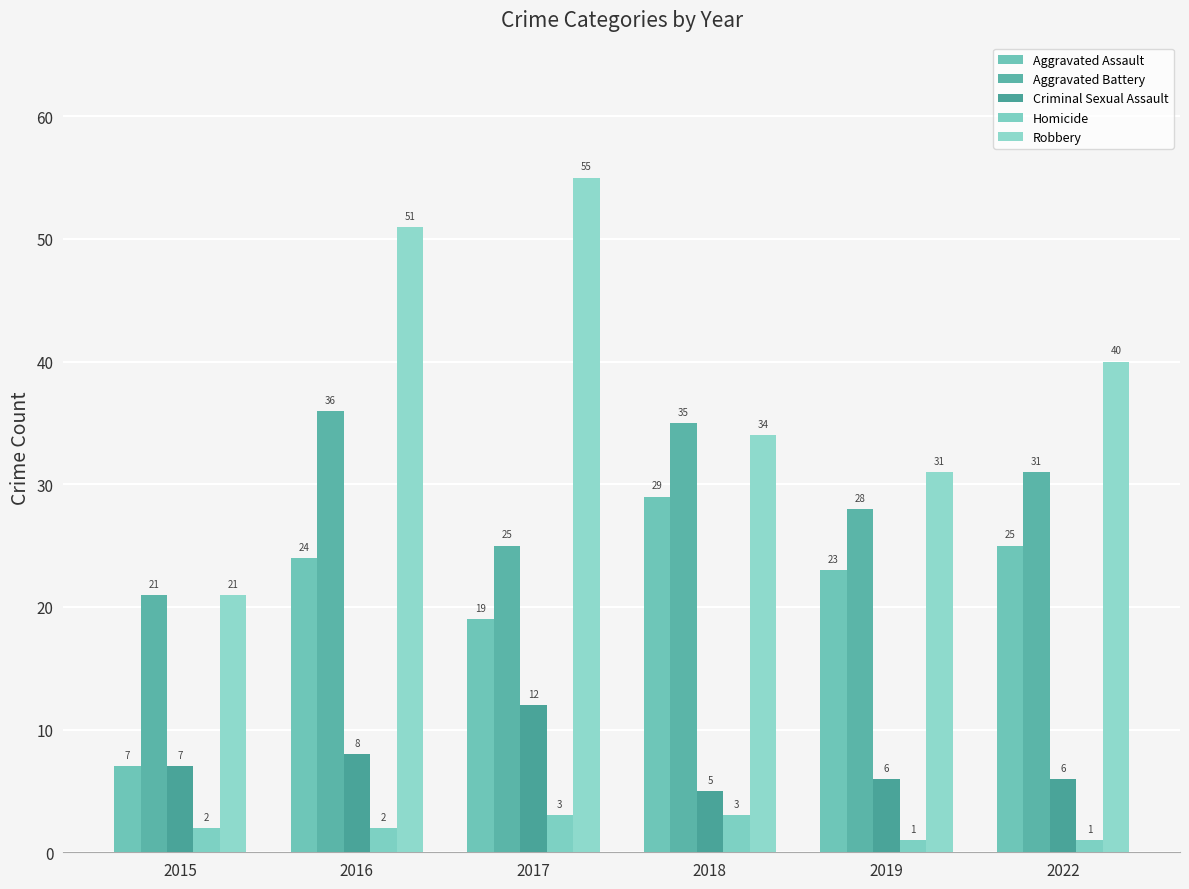

Between 2015 and 2016, which series saw the biggest shift?

Robbery